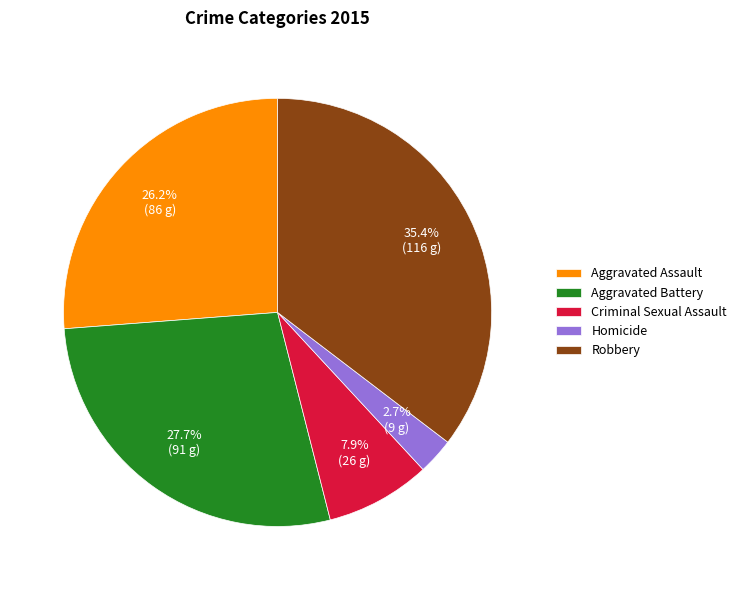

Which category has the biggest portion of the pie?

Robbery